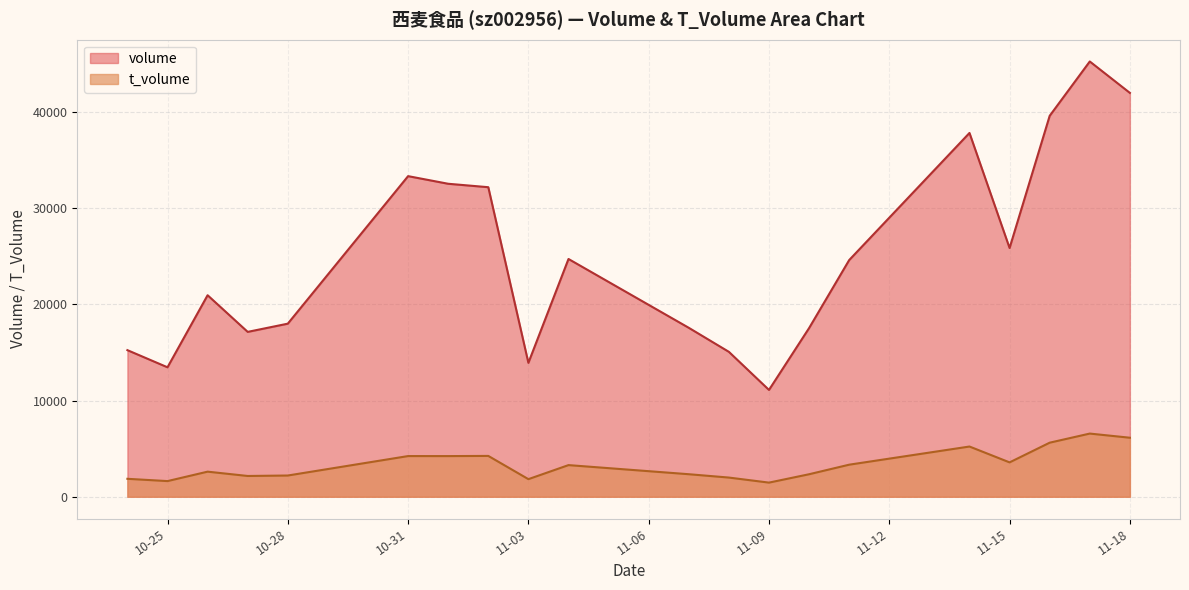

What is the average value of the volume series?

24898